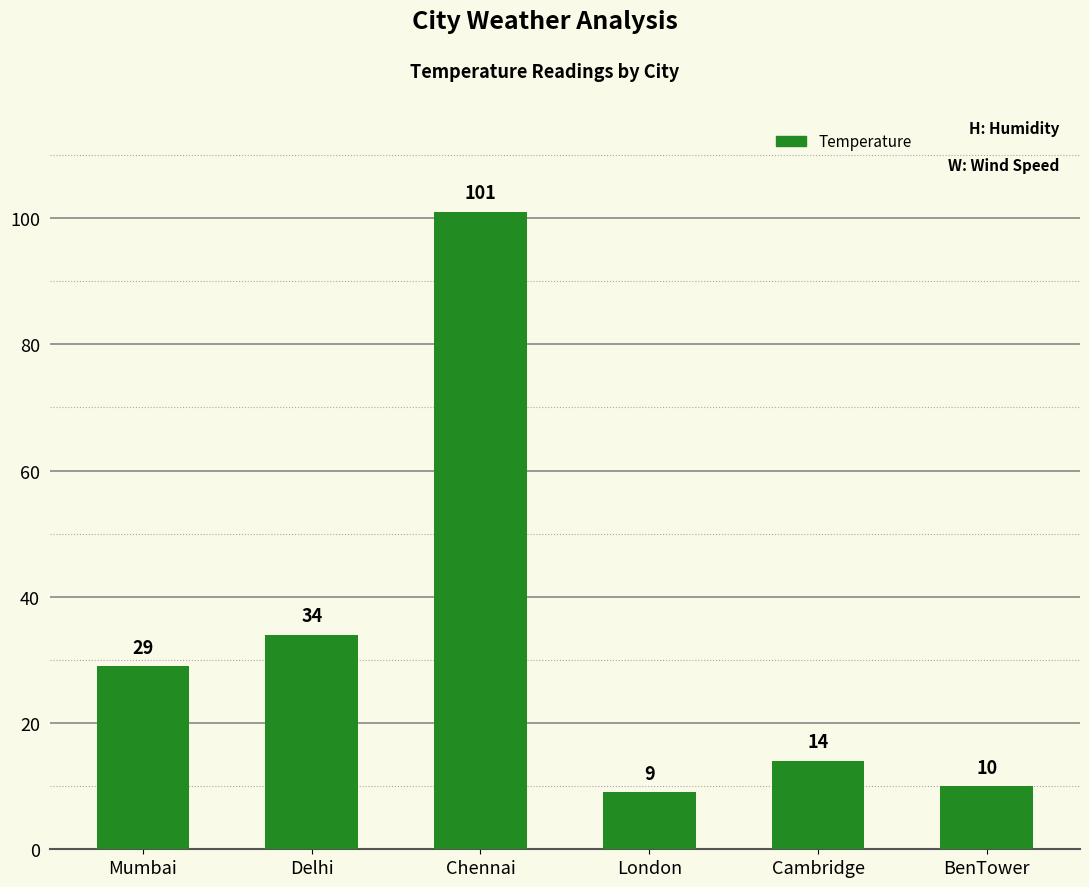

Which label corresponds to the smallest value in the chart?

London